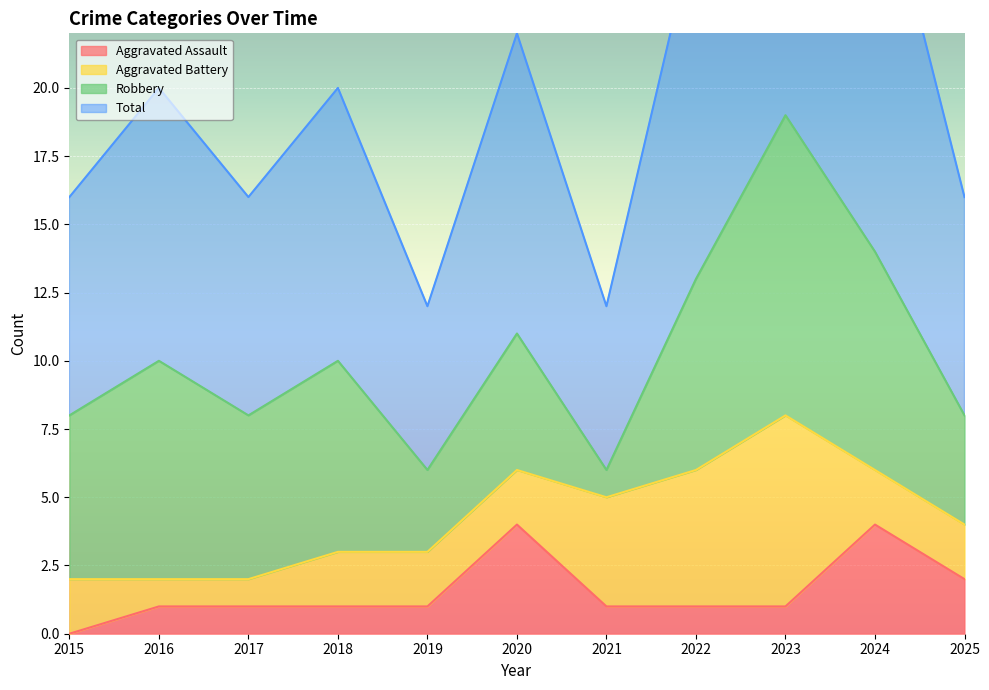

Which series has the largest range (max minus min)?

Total